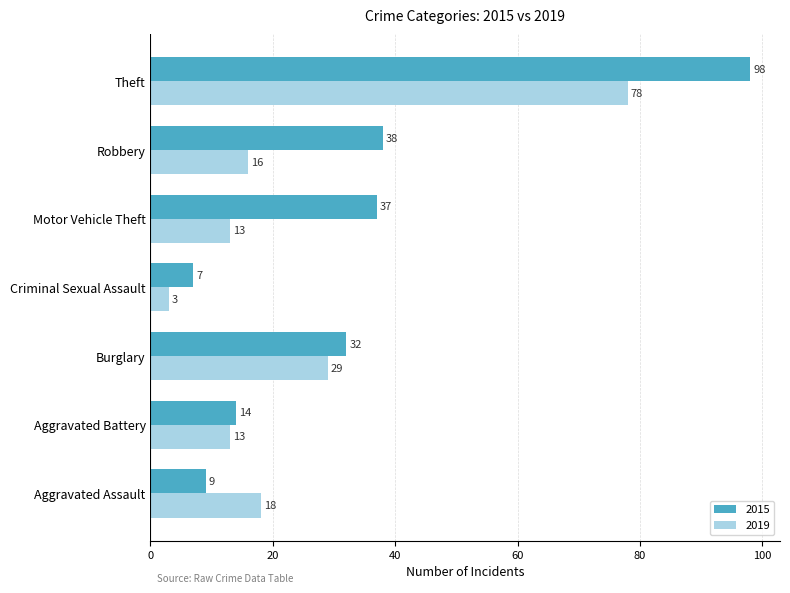

What is the sum of the 2019 values at Aggravated Assault and Robbery?

34